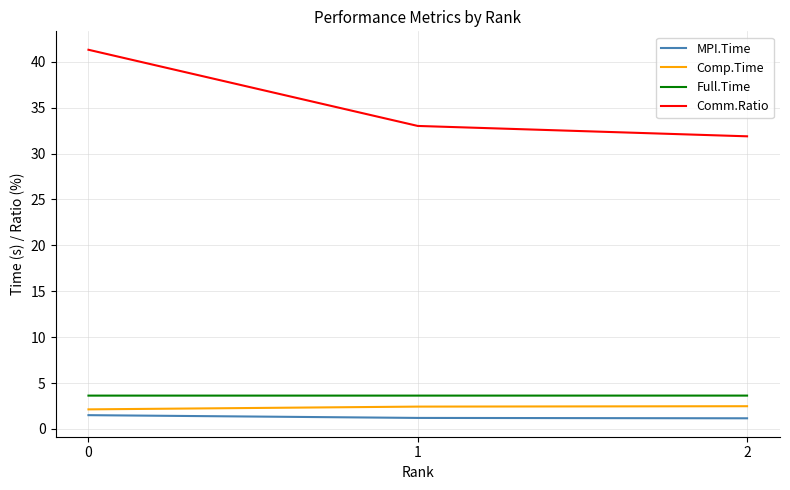

What are all the series names shown in the legend?

MPI.Time, Comp.Time, Full.Time, Comm.Ratio